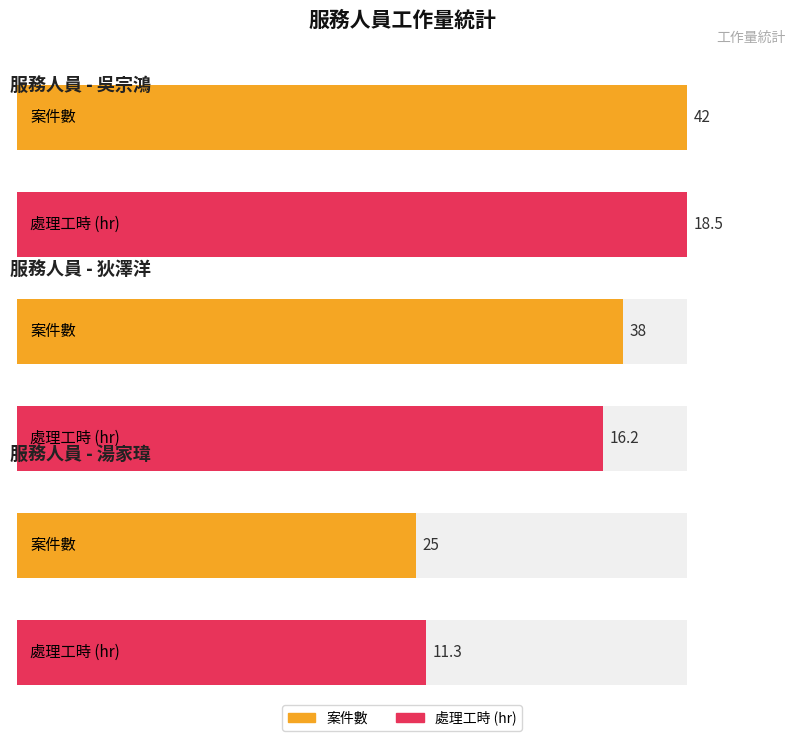

Where is 案件數 nearest to the value 25?

湯家瑋